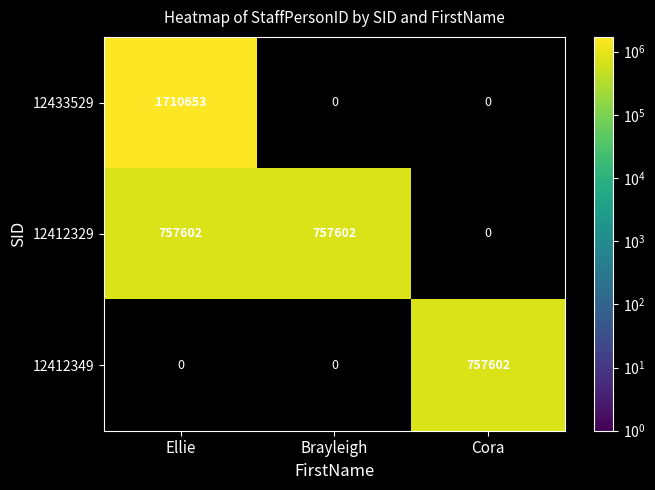

The 12412329 series shows 1277592 at Brayleigh. True or false?

False